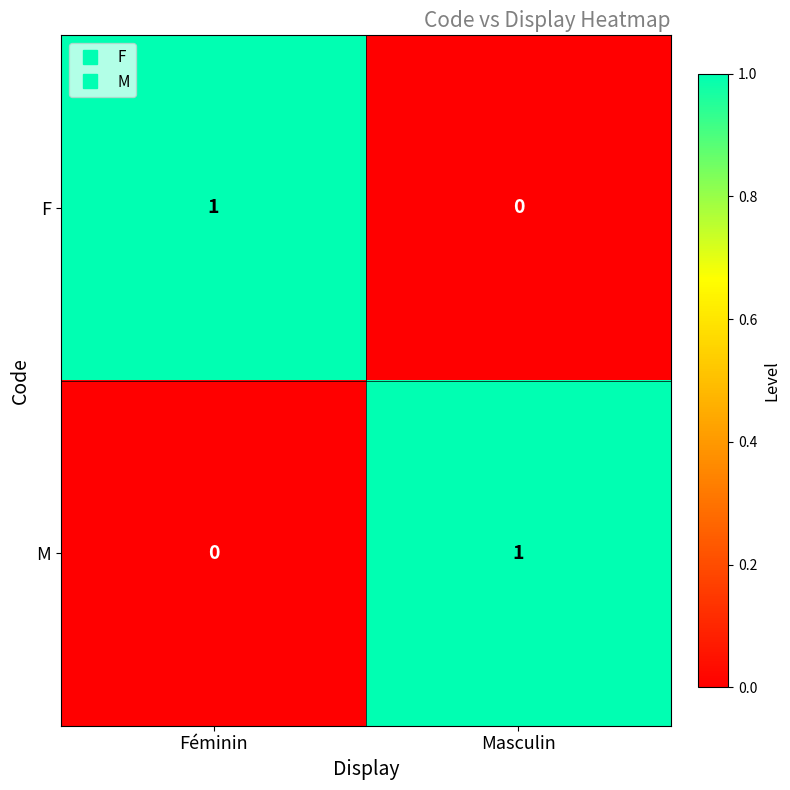

The value of M at Masculin is 2. True or false?

False